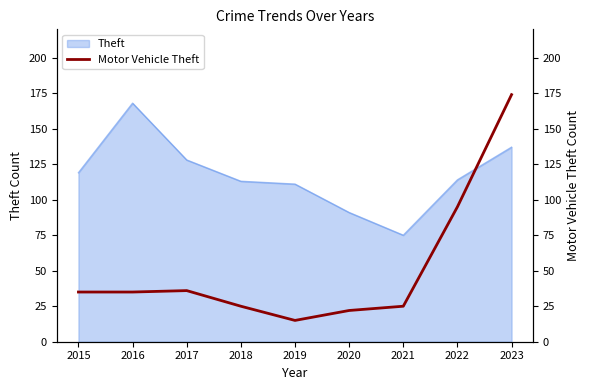

Does the chart display data point markers on the line(s)?

No